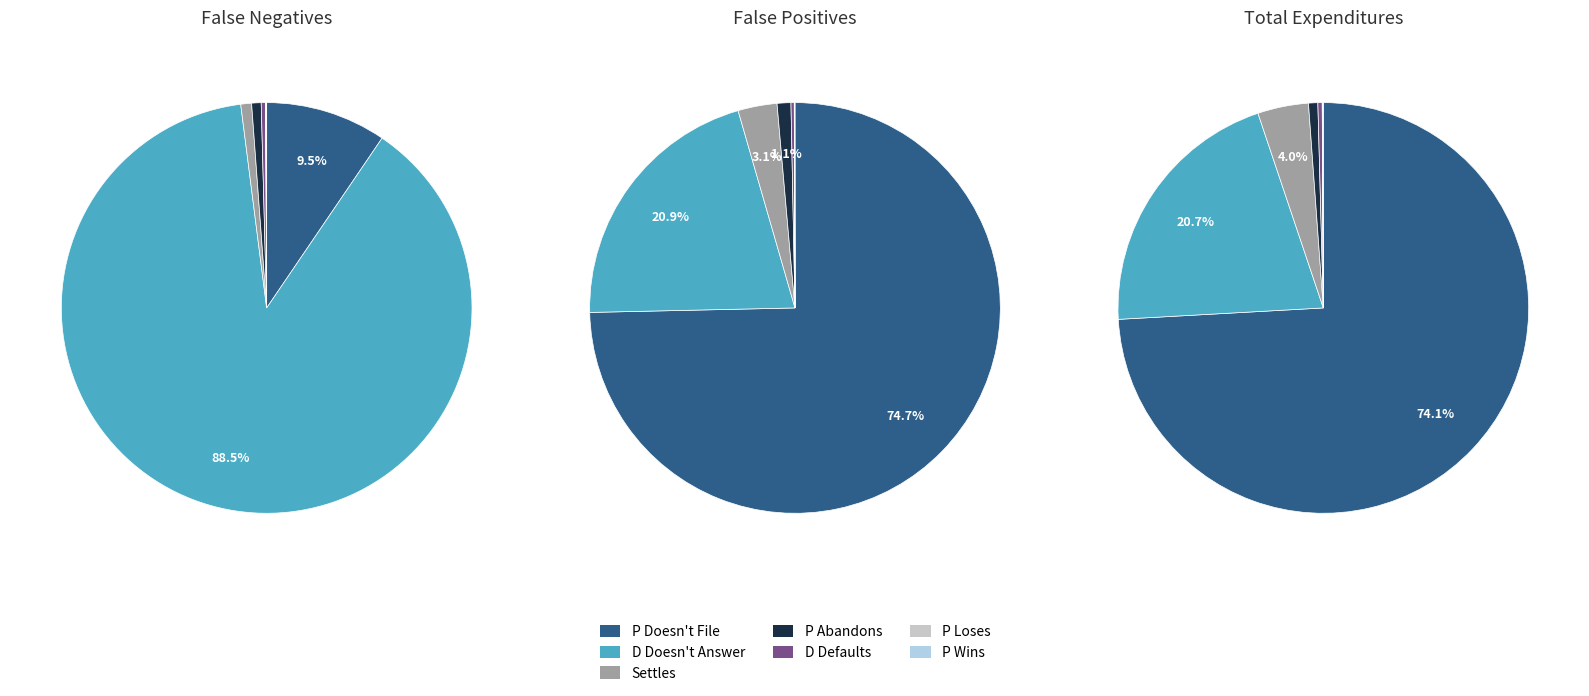

Which has a higher value, P Loses or D Defaults?

D Defaults